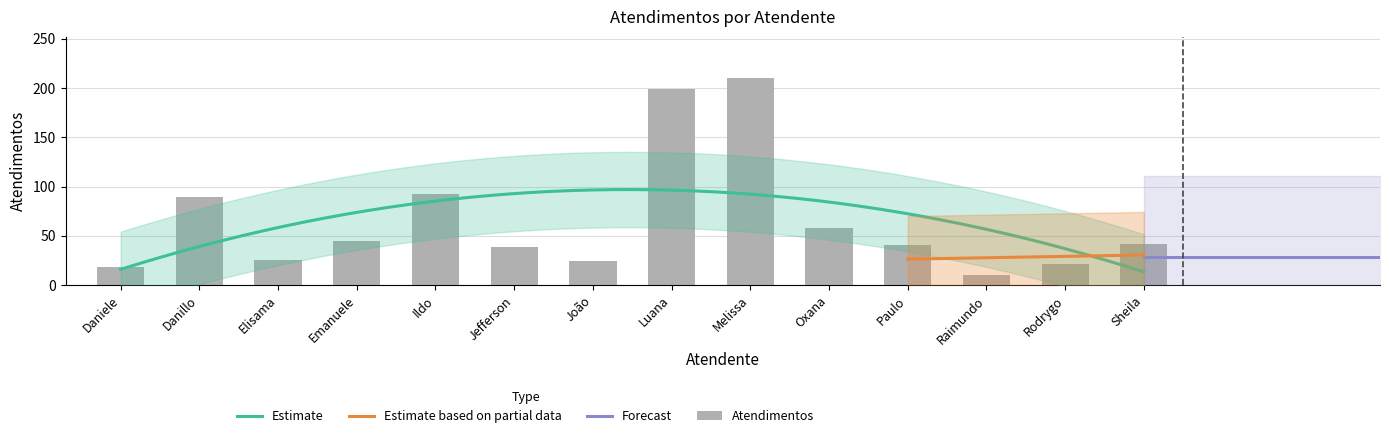

Reading left to right, transcribe all the data shown in this chart.

18	89	26	45	92	39	25	199	210	58	41	10	21	42